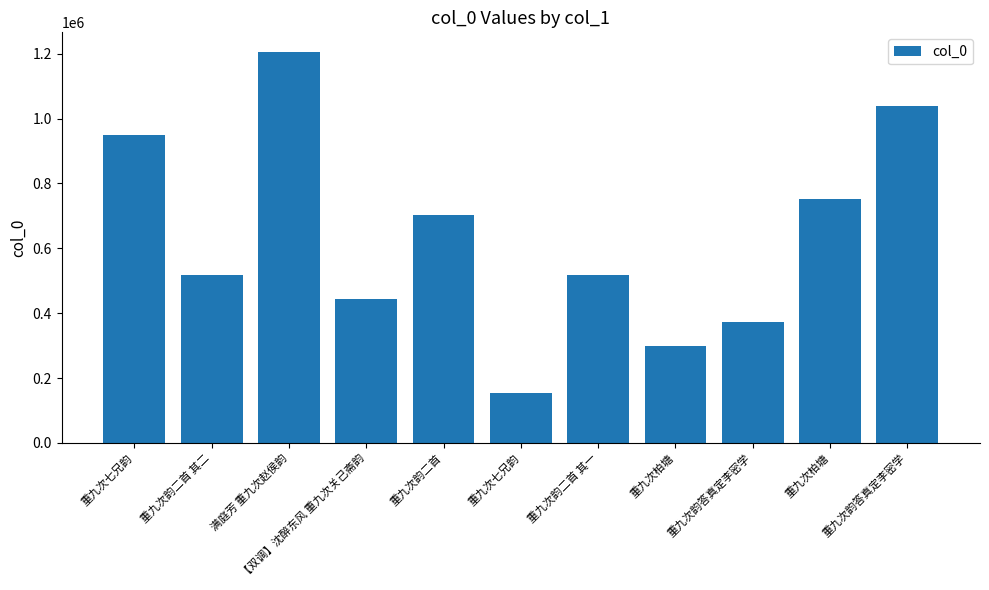

How many data points are less than 517902?

5